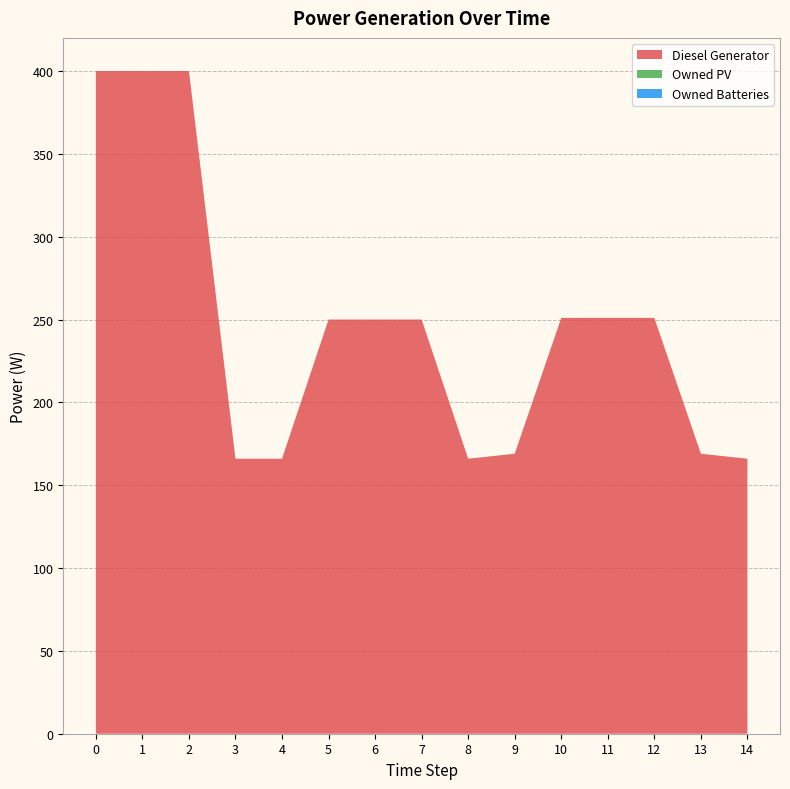

Reading left to right, what are all the values shown in this chart?

Diesel Generator: 0=400.0	1=400.0	2=400.0	3=166.0	4=166.0	5=250.0	6=250.0	7=250.0	8=166.0	9=169.0	10=251.0	11=251.0	12=251.0	13=169.0	14=166.0
Owned PV: 0=0.0	1=0.0	2=0.0	3=0.0	4=0.0	5=0.0	6=0.0	7=0.0	8=0.0	9=0.0	10=0.0	11=0.0	12=0.0	13=0.0	14=0.0
Owned Batteries: 0=0.0	1=0.0	2=0.0	3=0.0	4=0.0	5=0.0	6=0.0	7=0.0	8=0.0	9=0.0	10=0.0	11=0.0	12=0.0	13=0.0	14=0.0